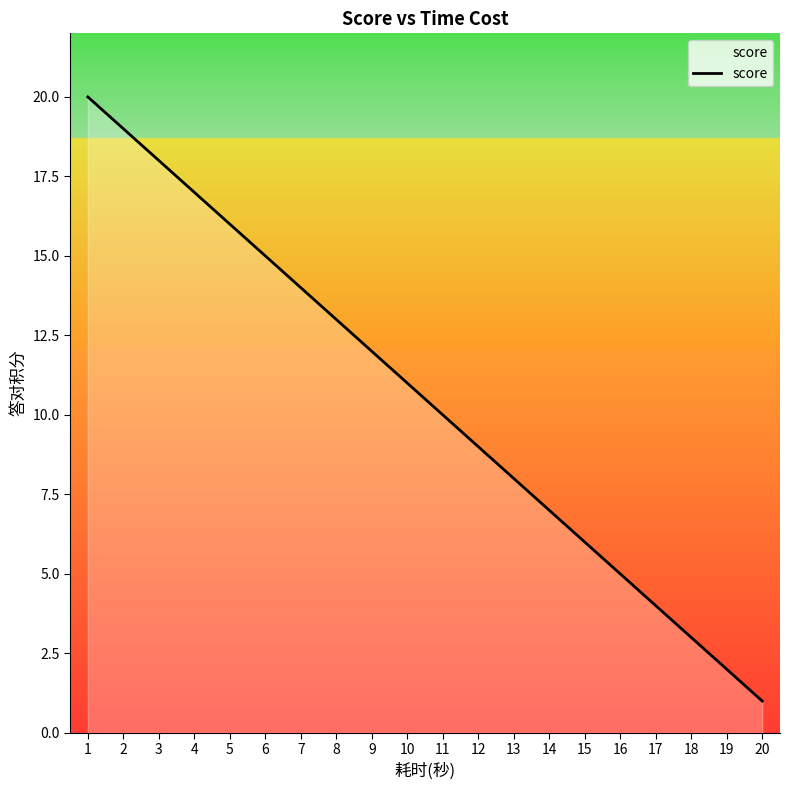

Rank the categories by value from lowest to highest.

20, 19, 18, 17, 16, 15, 14, 13, 12, 11, 10, 9, 8, 7, 6, 5, 4, 3, 2, 1